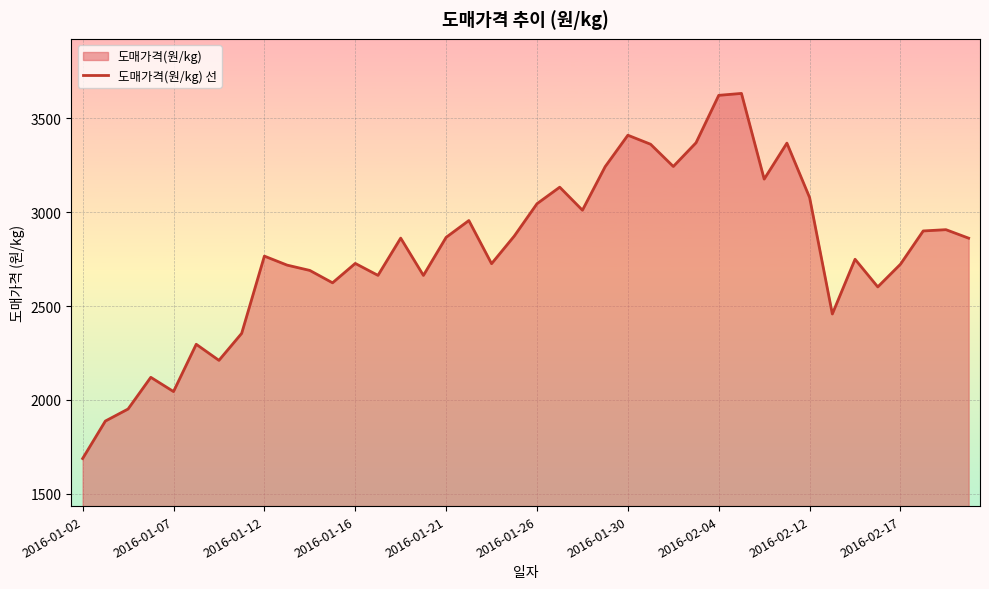

Which category has the lowest value across all series?

2016-01-02